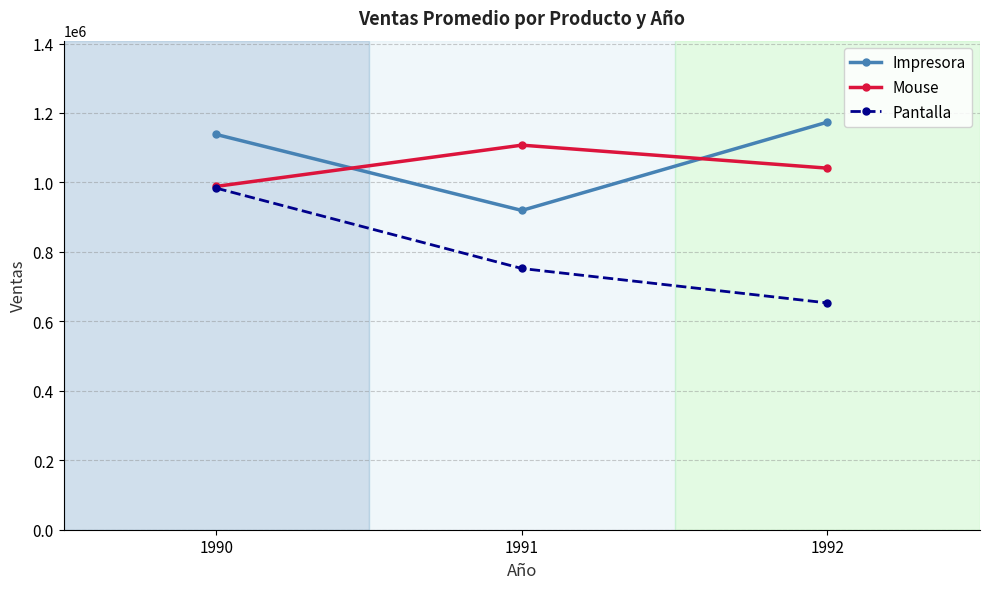

Reading right to left, transcribe all the data shown in this chart.

Impresora: 1992=1173504.9	1991=919379.7	1990=1138050.9
Mouse: 1992=1041135.8	1991=1107366.2	1990=988629.9
Pantalla: 1992=653071.5	1991=752201.6	1990=983505.4